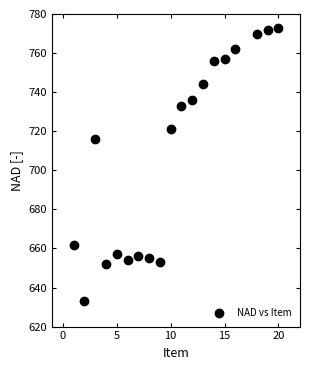

What Y value in the scatter plot is closest to 703?

716